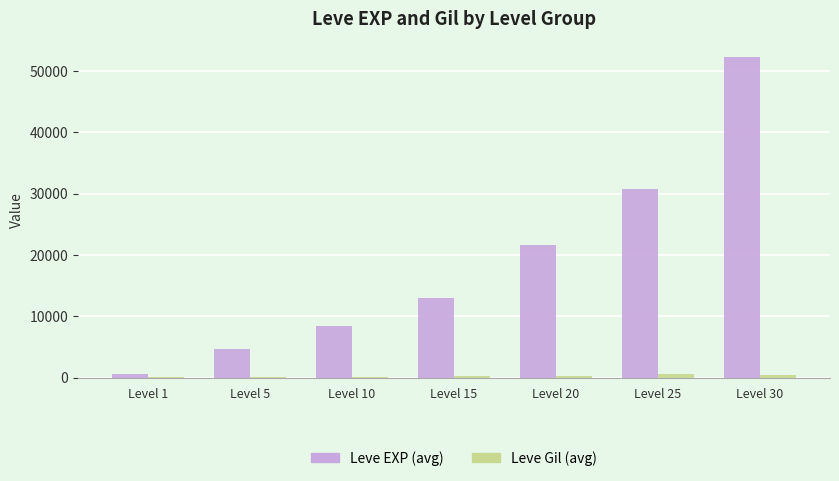

Is the value of Leve EXP (avg) at Level 15 greater than the value of Leve Gil (avg) at Level 25?

Yes